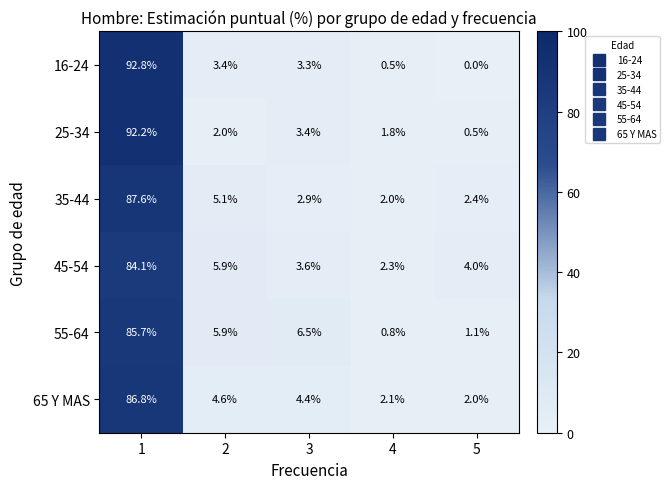

Which category has the lowest value across all series?

5